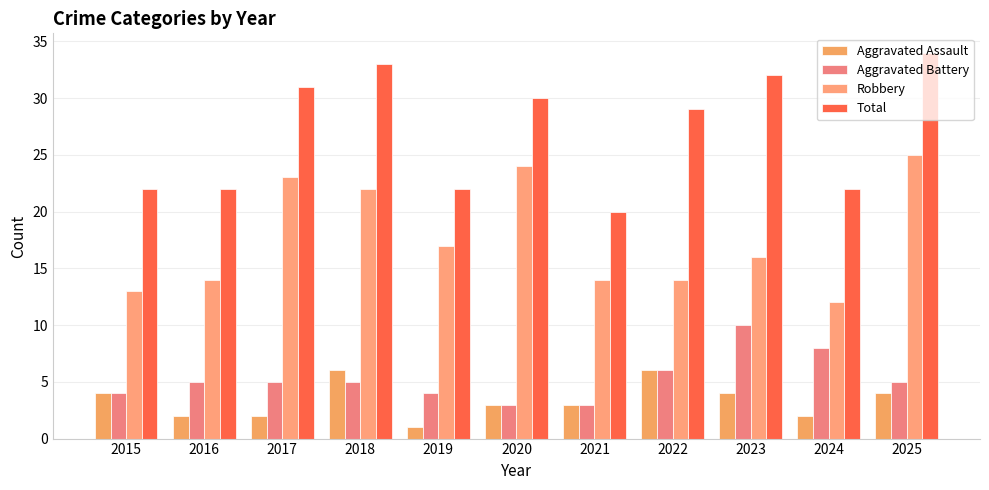

Reading left to right, extract all data points from this chart.

Aggravated Assault: 4	2	2	6	1	3	3	6	4	2	4
Aggravated Battery: 4	5	5	5	4	3	3	6	10	8	5
Robbery: 13	14	23	22	17	24	14	14	16	12	25
Total: 22	22	31	33	22	30	20	29	32	22	34